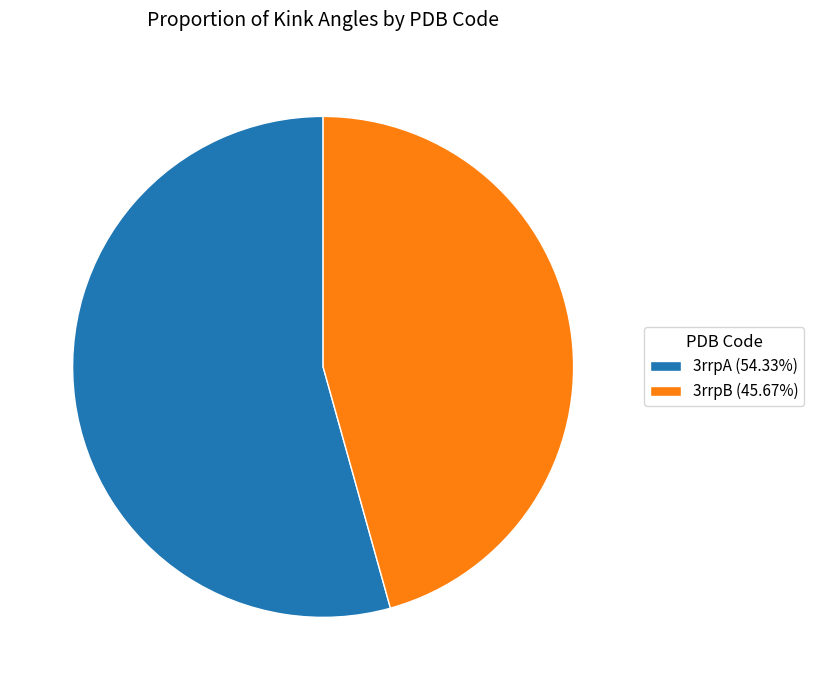

What is the ratio of the value at 3rrpA (54.33%) to the value at 3rrpB (45.67%)?

1.2